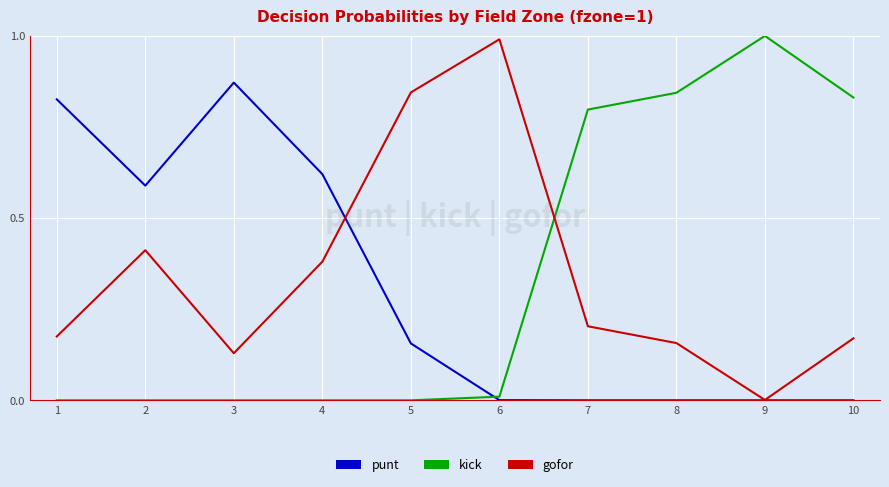

At which label is gofor closest to 0?

9